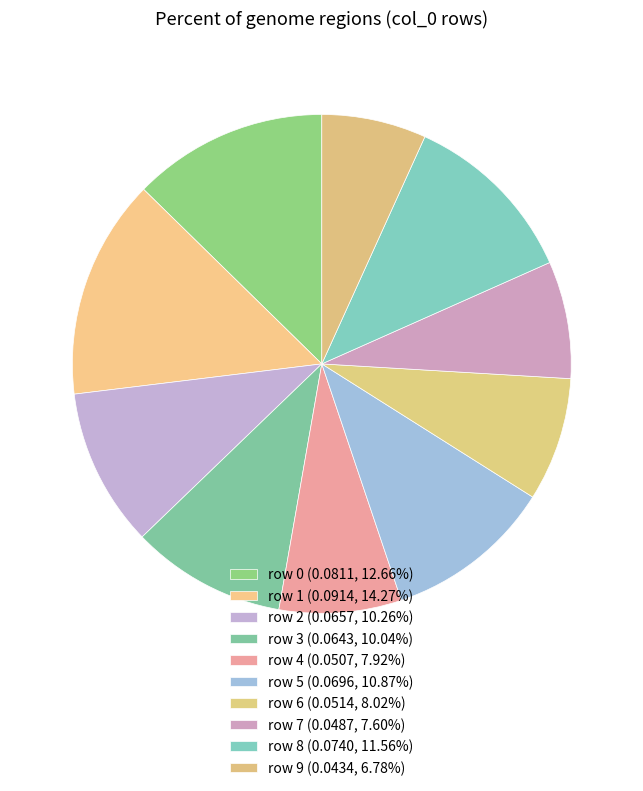

Does any single category account for the majority?

No